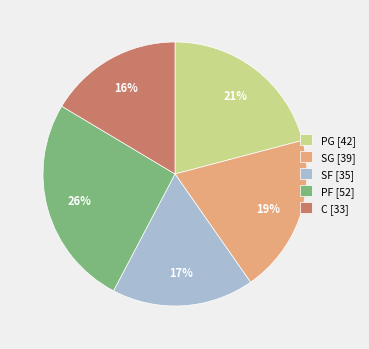

How many slices are in this pie chart?

5